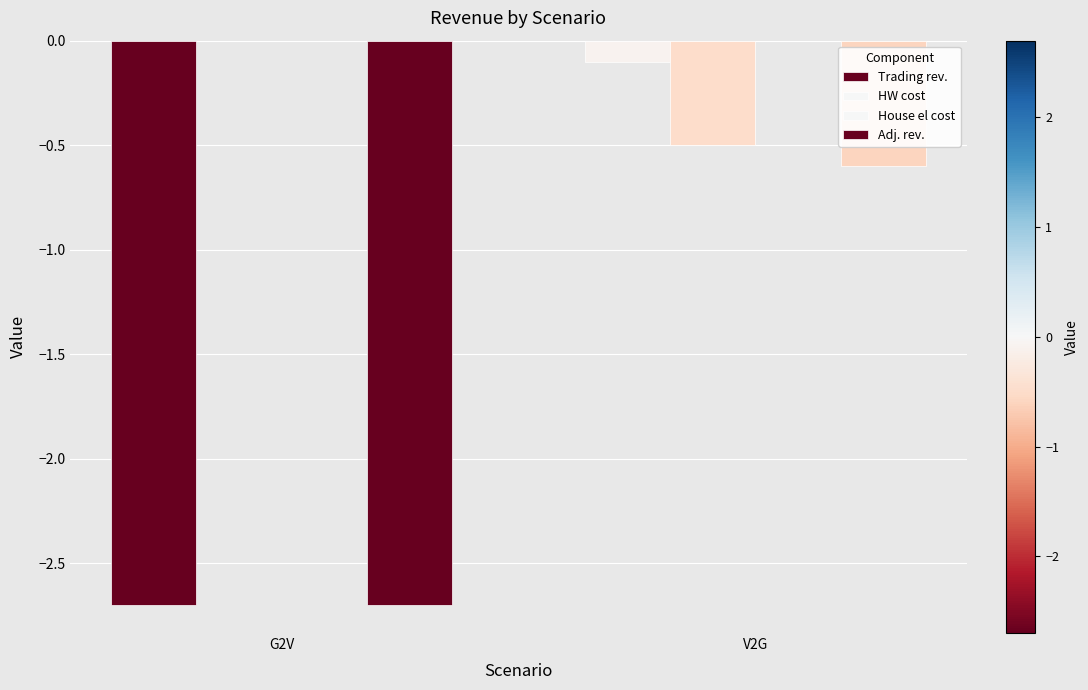

Are the bars horizontal?

No